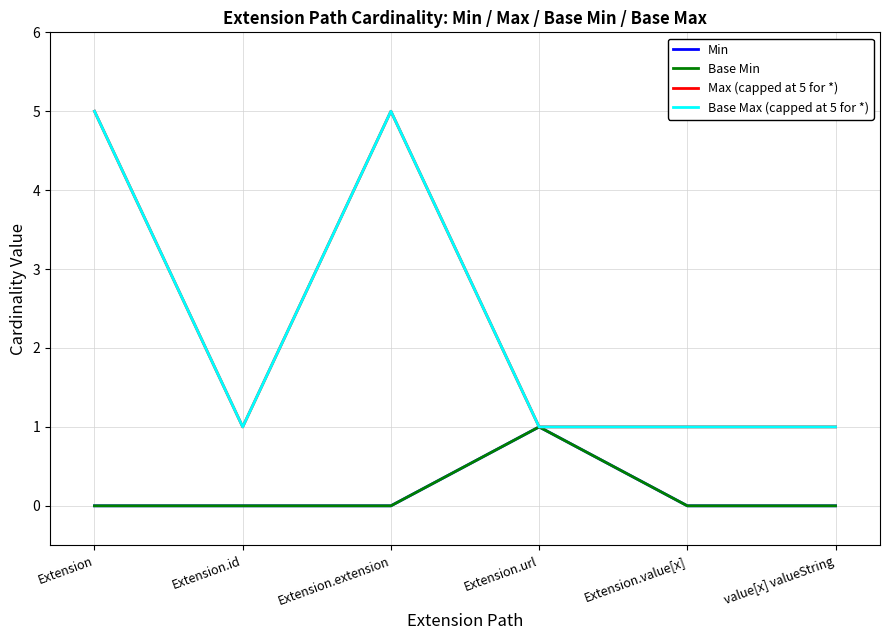

What position from the left is value[x] valueString?

6